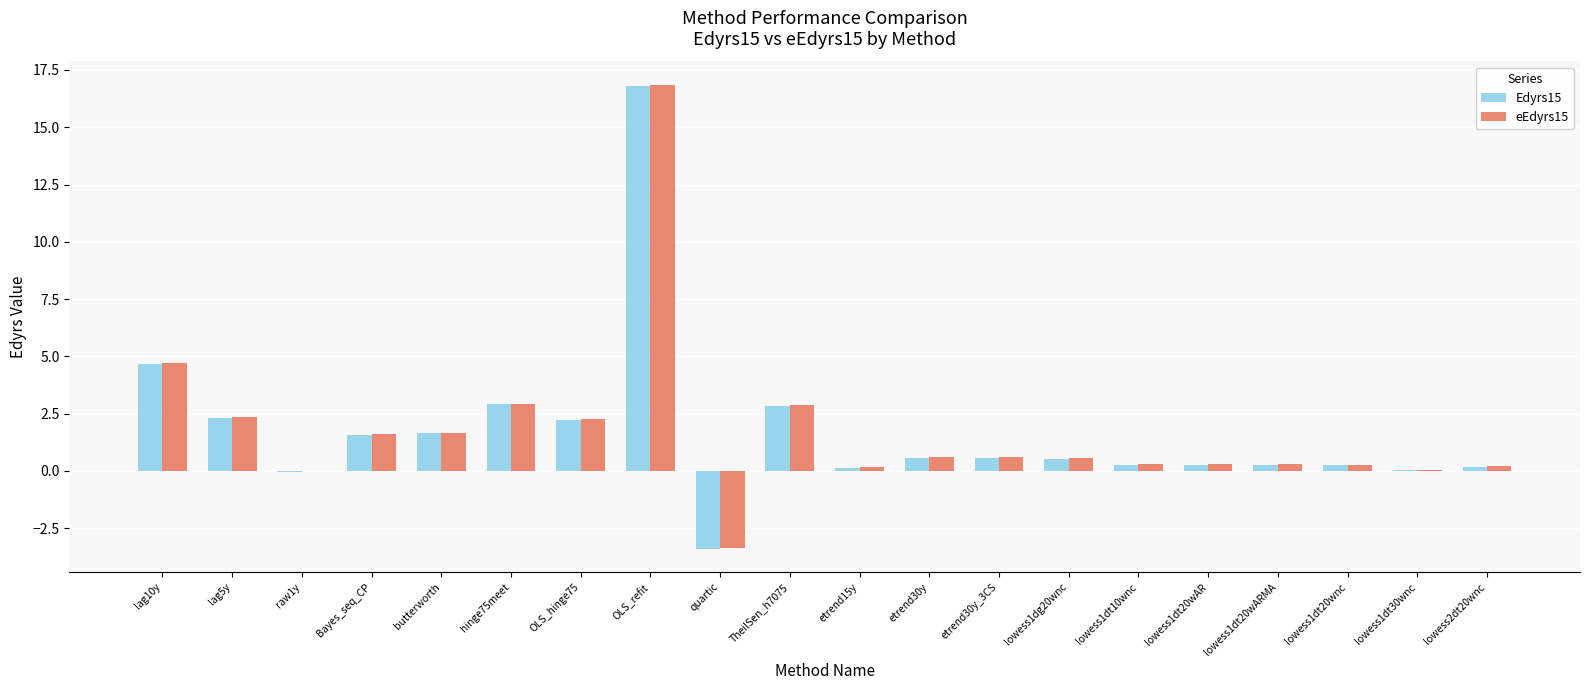

Are the bars grouped side by side (vs. stacked)?

Yes